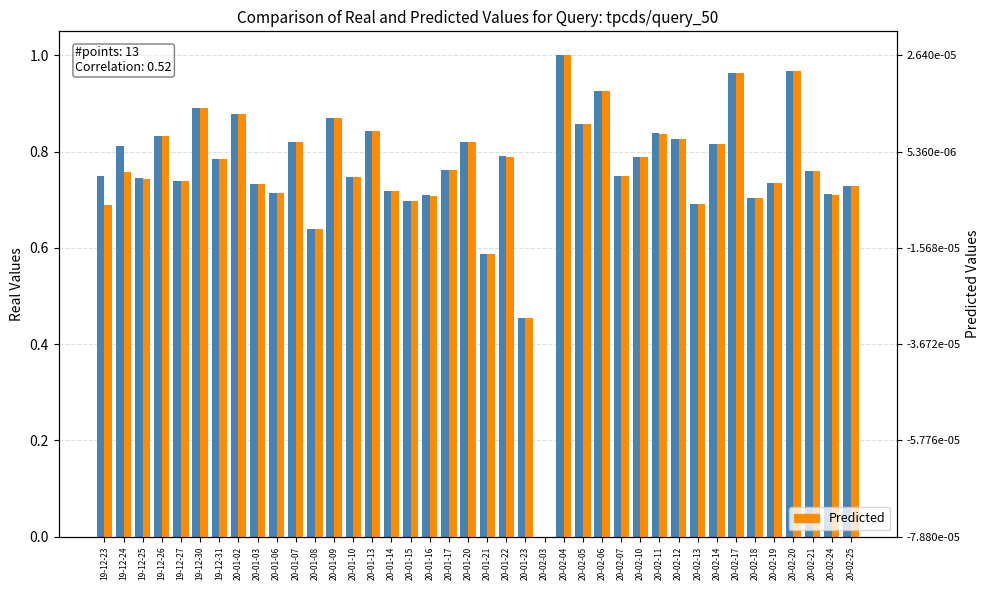

What is the label of the 20th bar from the left?

20-01-20